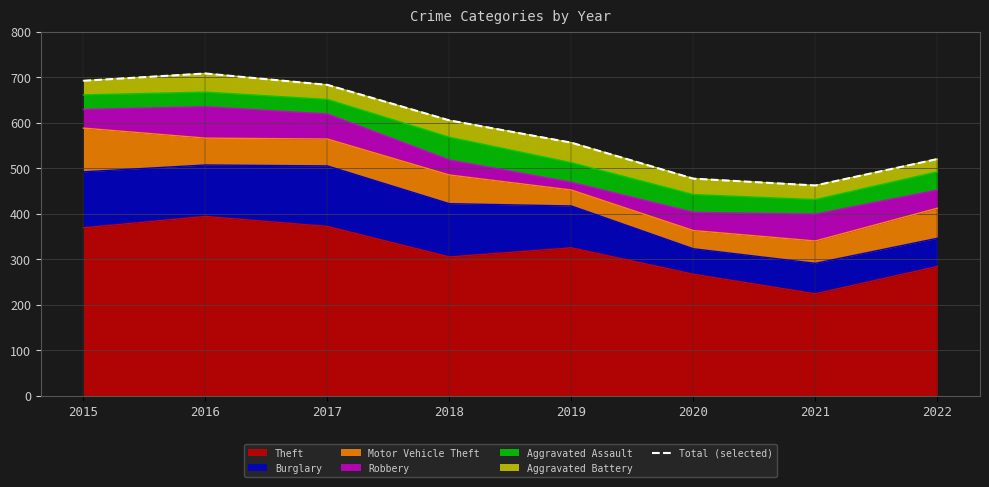

Reading right to left, extract all data points from this chart.

520	462	477	556	605	683	708	692